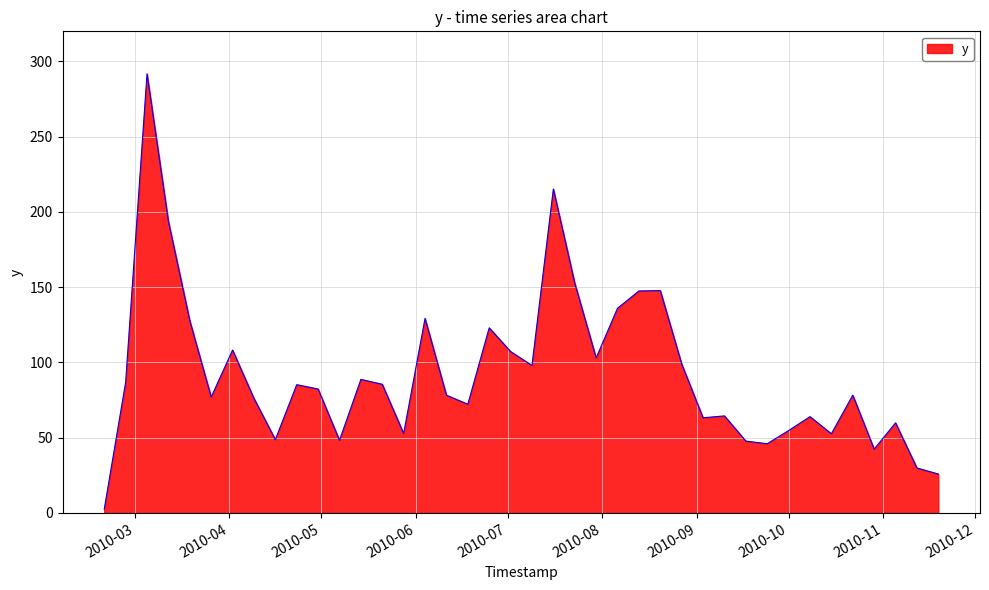

What is the greatest value displayed?

291.8